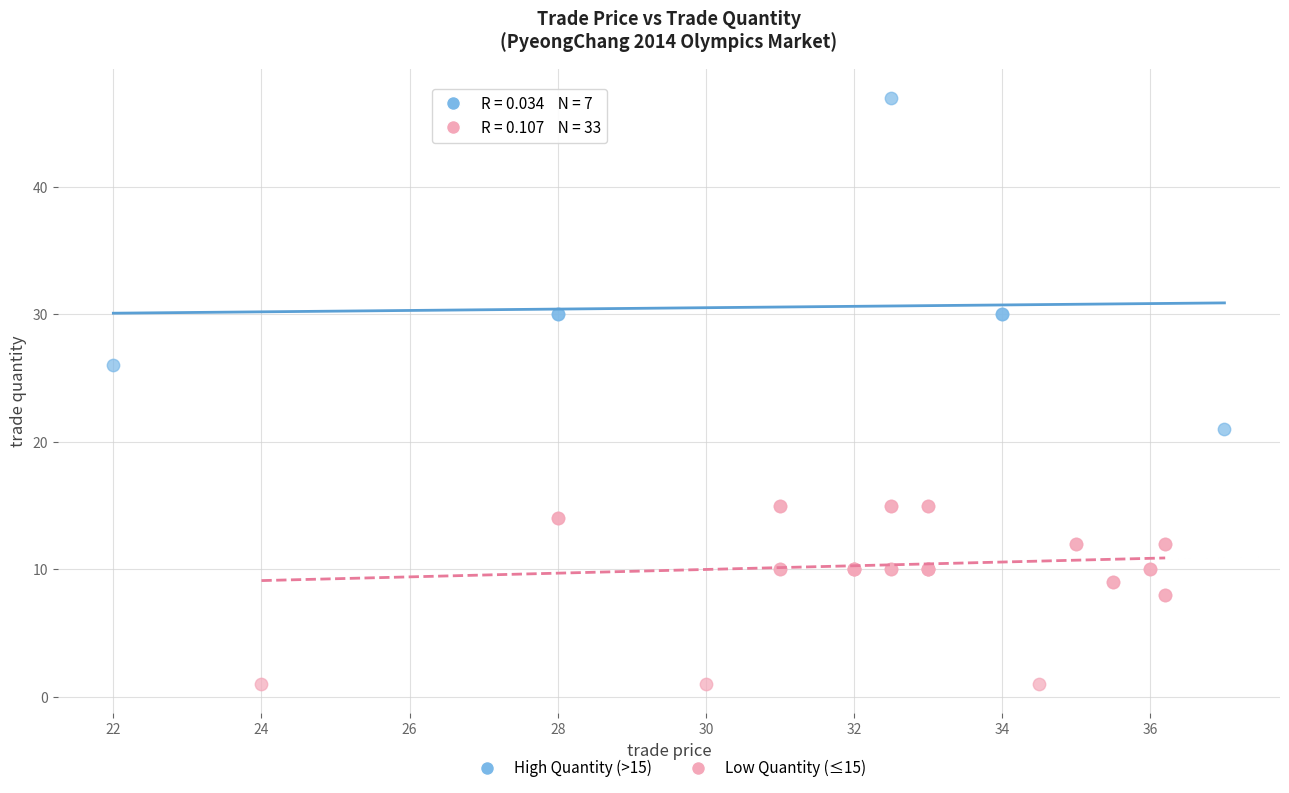

Which series contains the lowest Y value?

Low Quantity (≤15)